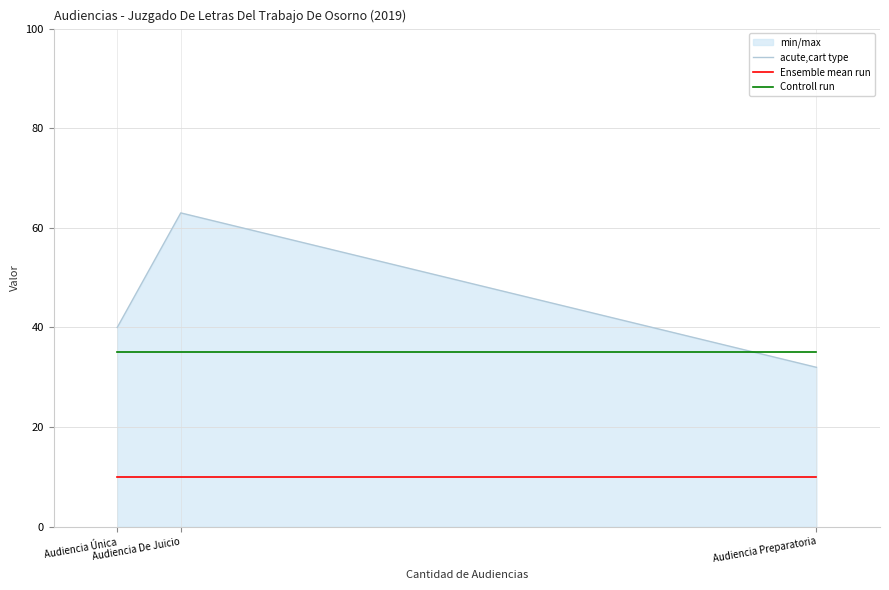

The value of Controll run at Audiencia Preparatoria is 35. True or false?

True